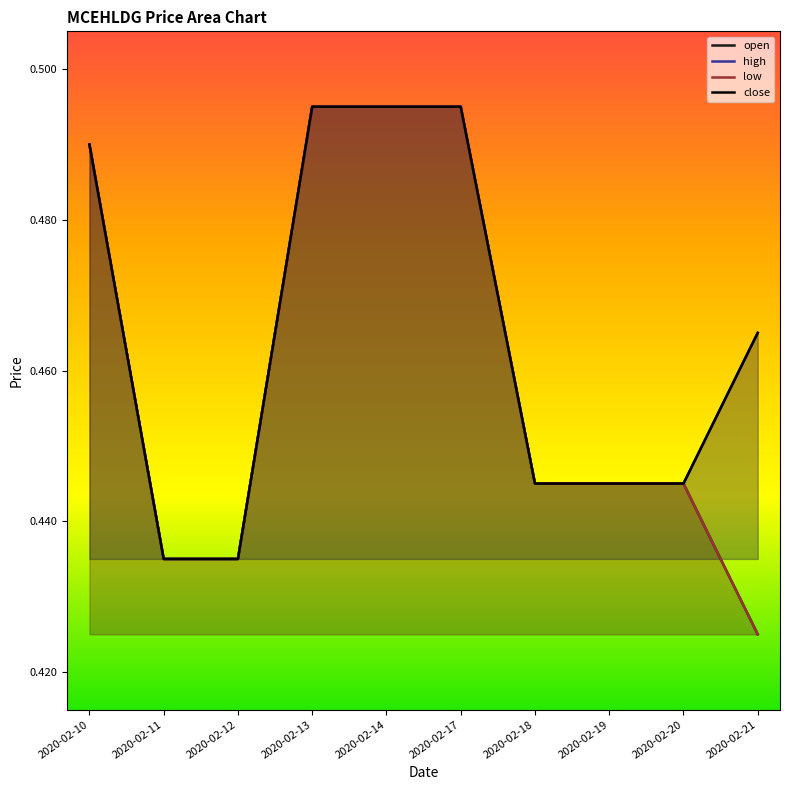

Between 2020-02-19 and 2020-02-10, which is larger?

2020-02-10